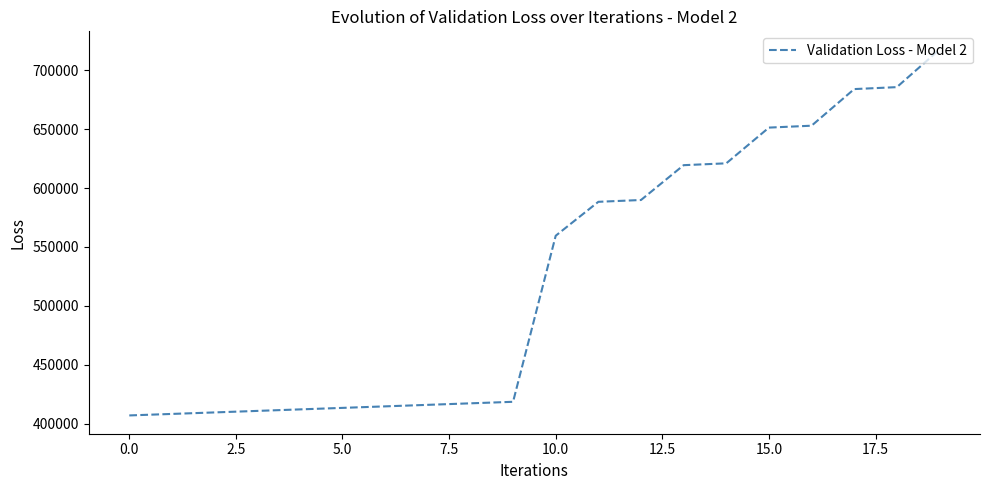

What is the difference between the maximum and minimum values?

310365.0